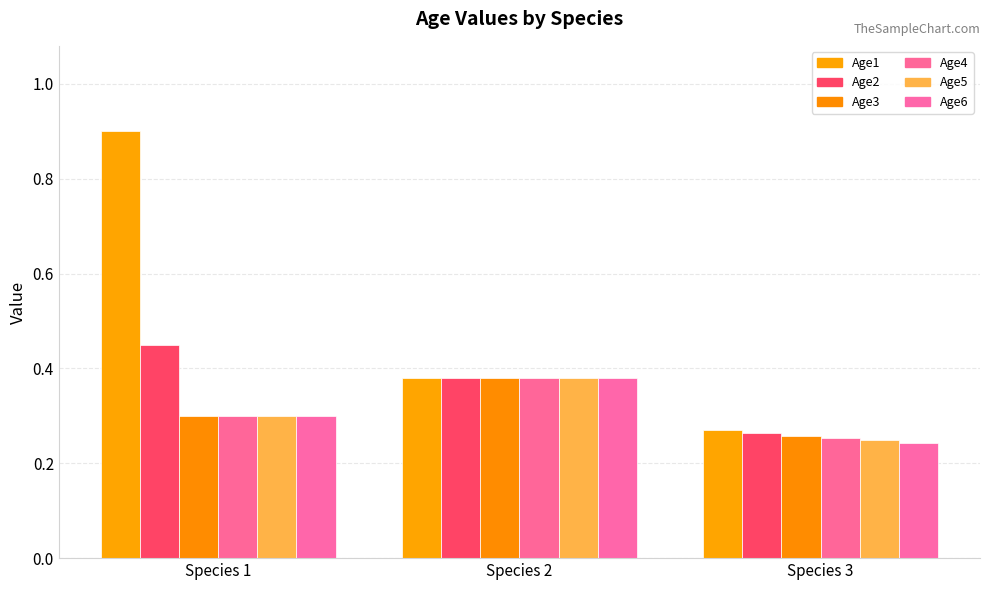

The value of Age5 at Species 2 is 0.4. True or false?

True